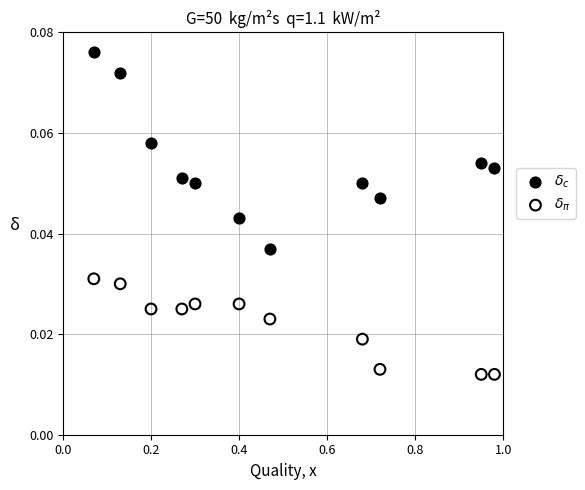

What are all the series names shown in the legend?

$\delta_c$, $\delta_\pi$